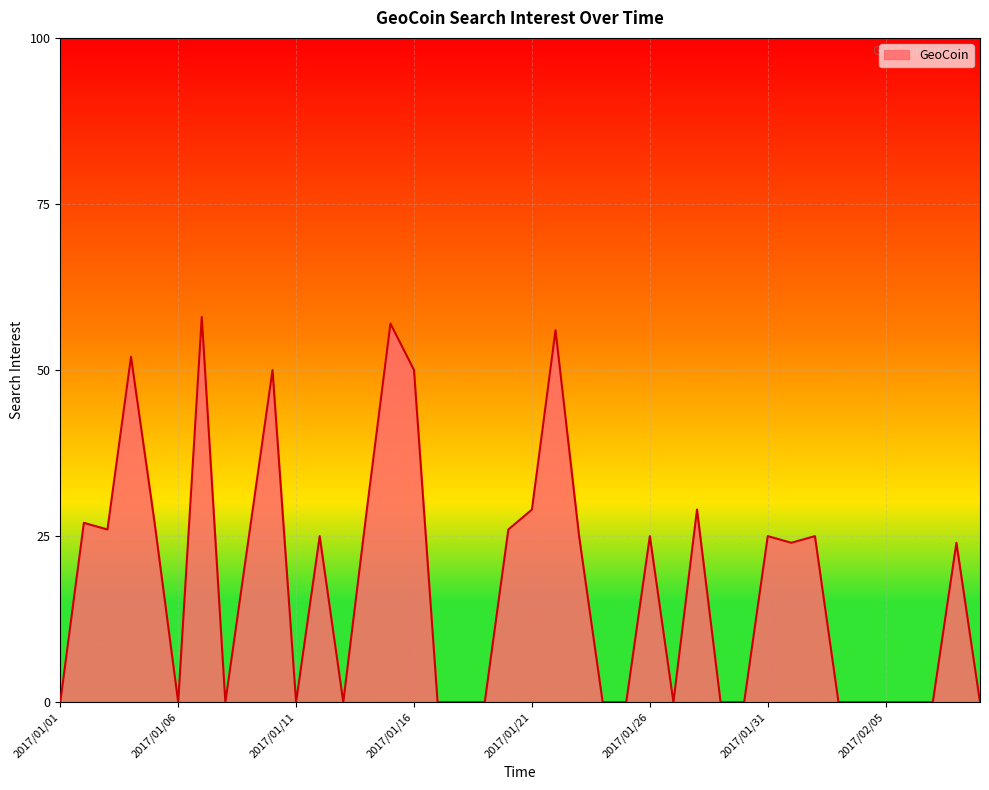

What is the greatest value displayed?

58